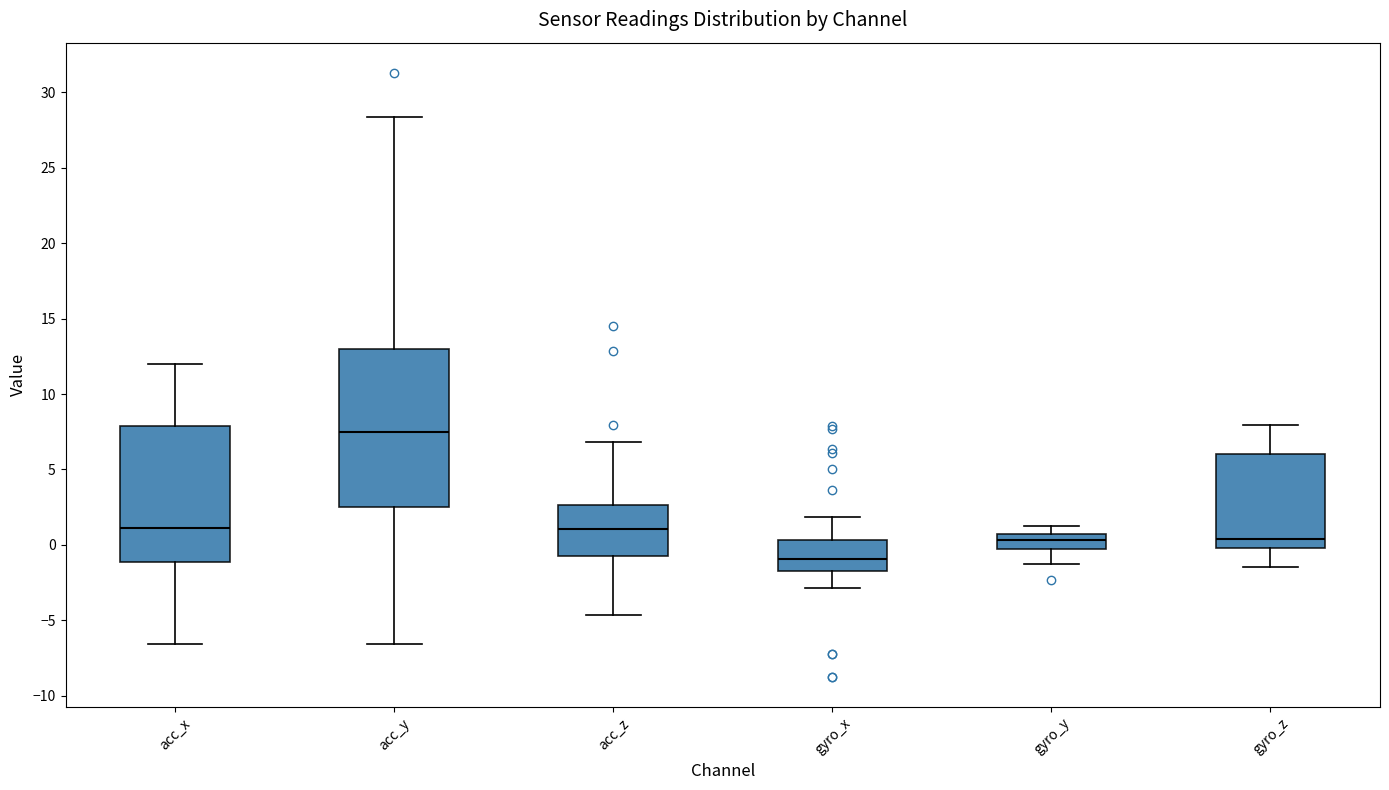

Reading left to right, transcribe this box plot: for each box, give where its median line is, the range the box spans, and where its two whiskers end, as read against the y-axis. The values are not printed on the chart, so give them approximately, as read against the axis.

acc_x: median 1.0, box -1.0 to 8.0, whiskers -6.5 to 12.0
acc_y: median 7.5, box 2.5 to 13.0, whiskers -6.5 to 28.5
acc_z: median 1.0, box -0.5 to 2.5, whiskers -4.5 to 7.0
gyro_x: median -1.0, box -2.0 to 0.5, whiskers -3.0 to 2.0
gyro_y: median 0.5 (inside the box), box -0.5 to 0.5, whiskers -1.5 to 1.0
gyro_z: median 0.5, box 0.0 to 6.0, whiskers -1.5 to 8.0